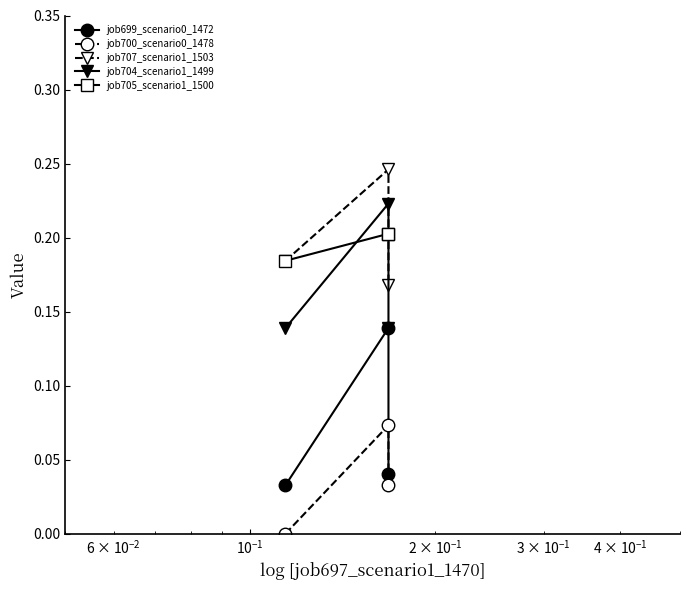

What is the lowest value of the job705_scenario1_1500 series?

0.2